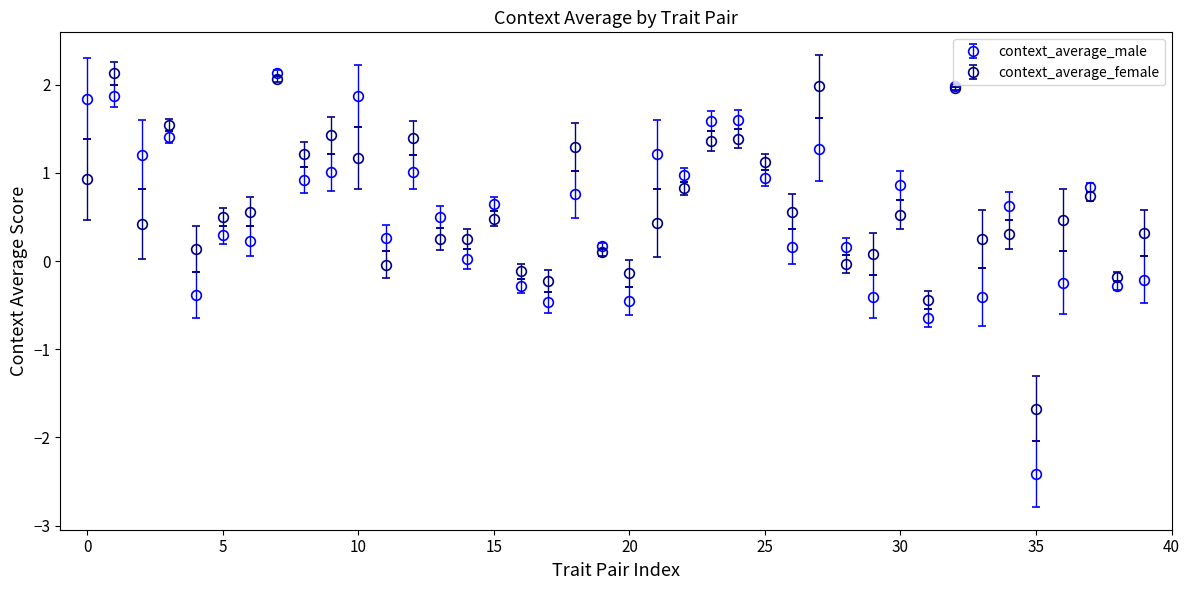

Which series has the widest spread of values?

context_average_male